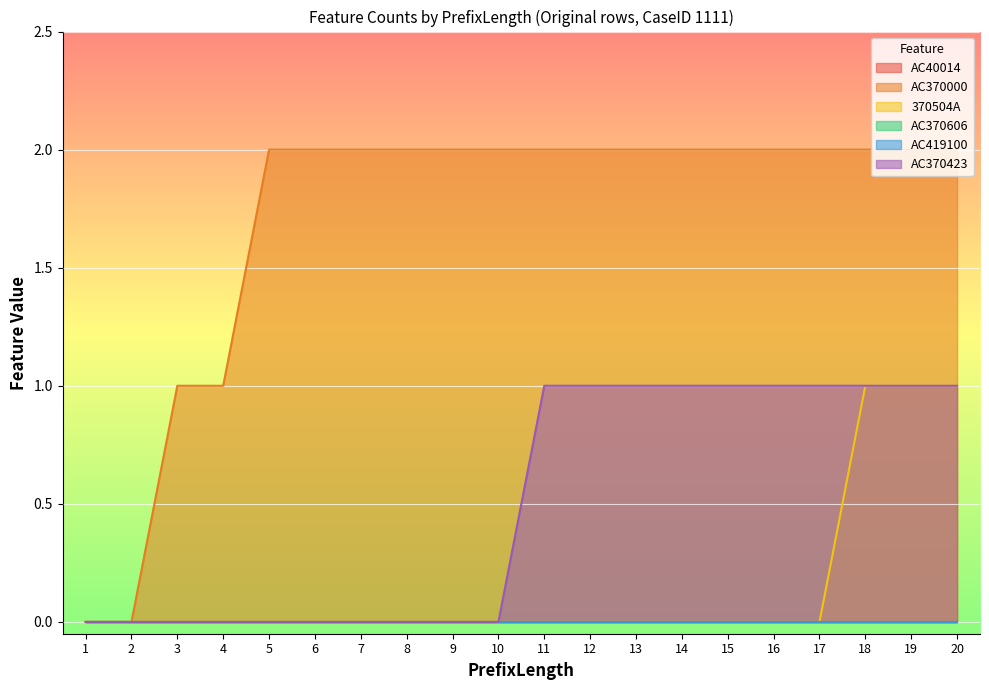

True or false: AC370000 and 370504A cross at least once.

False